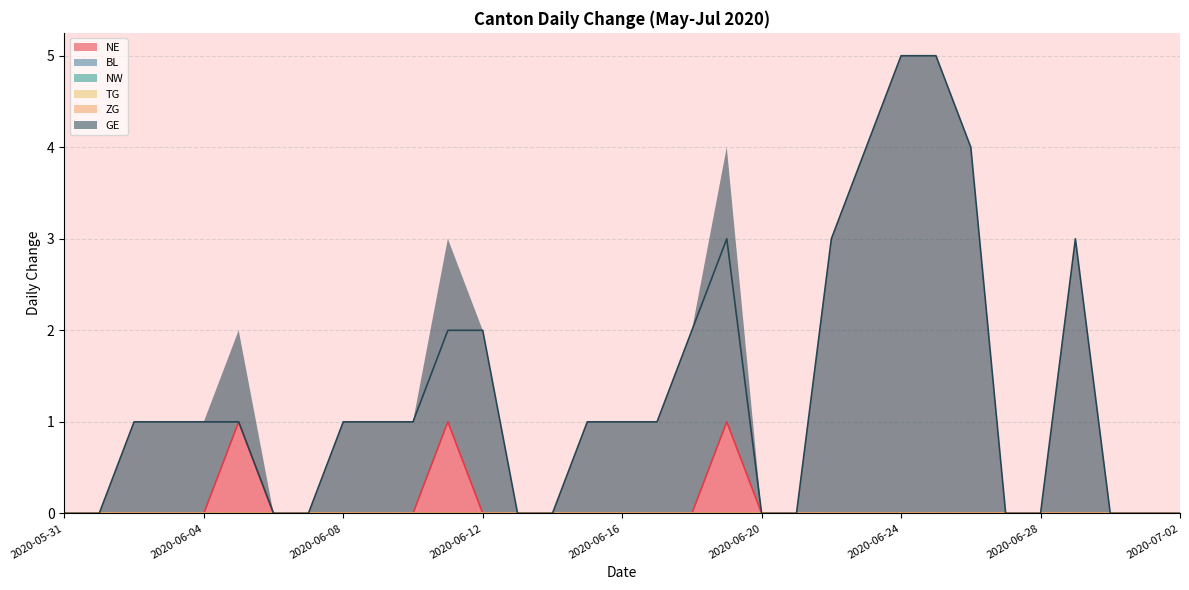

True or false: NE and NW cross at least once.

False